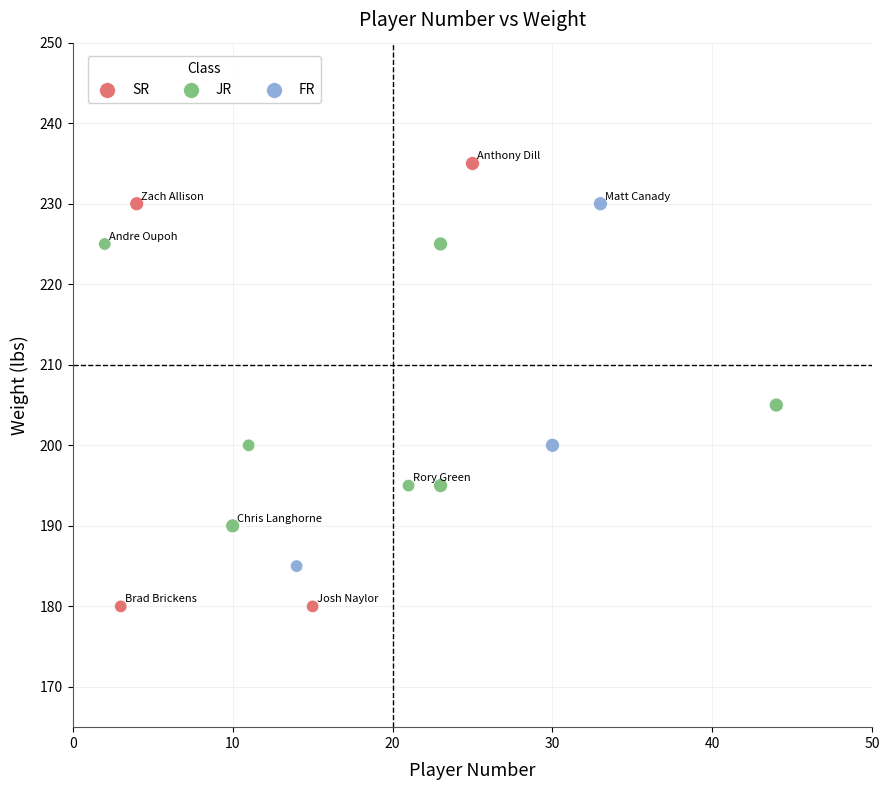

Which series contains the highest Y value?

SR